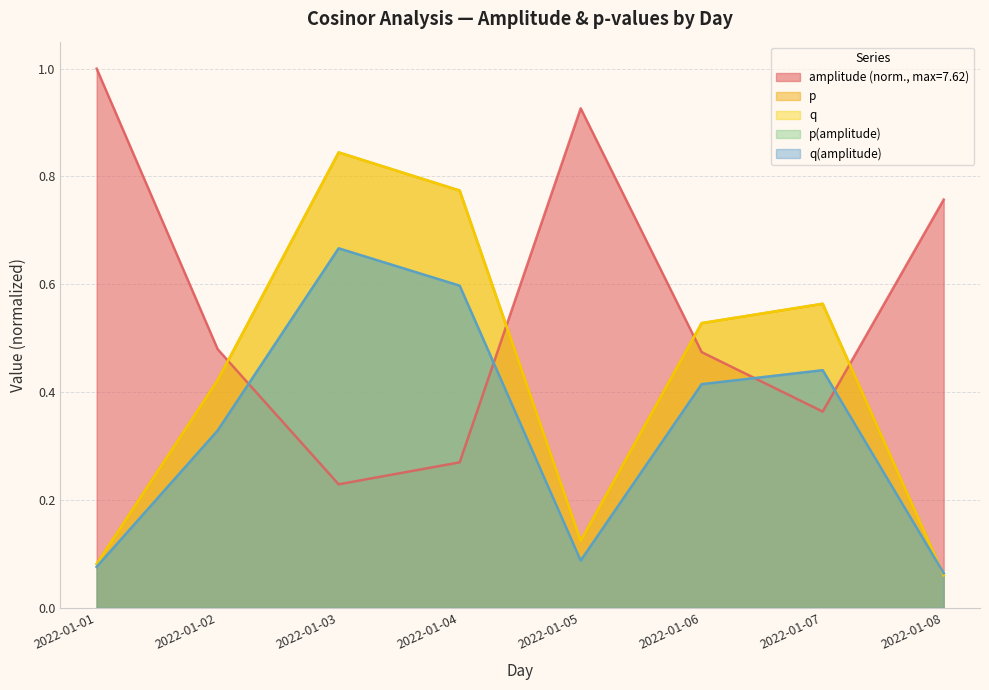

What is the difference between the maximum and minimum values in the p(amplitude) series?

0.6